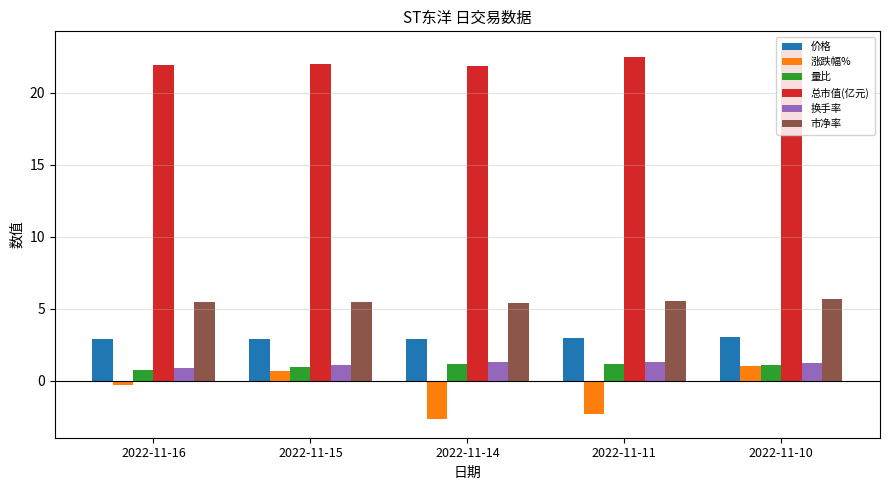

What value does the 量比 series have at 2022-11-11?

1.1